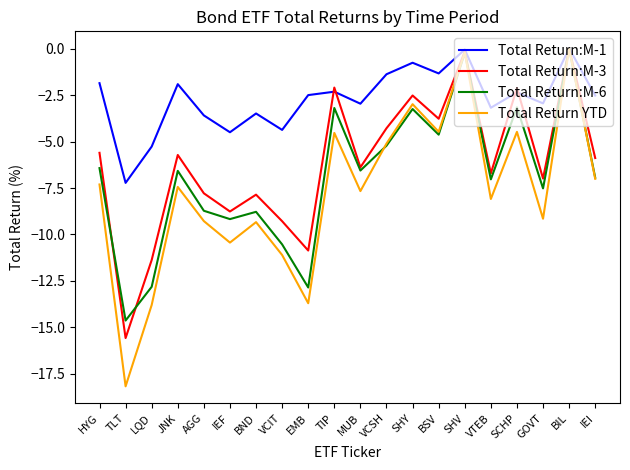

Rank the series at LQD from lowest to highest value.

Total Return YTD, Total Return:M-6, Total Return:M-3, Total Return:M-1